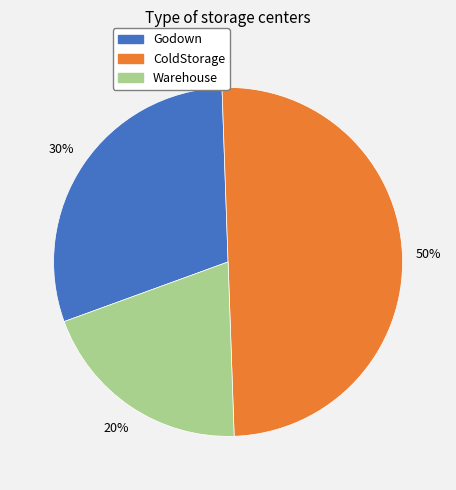

What percentage is the Godown slice, to the nearest percent?

30%